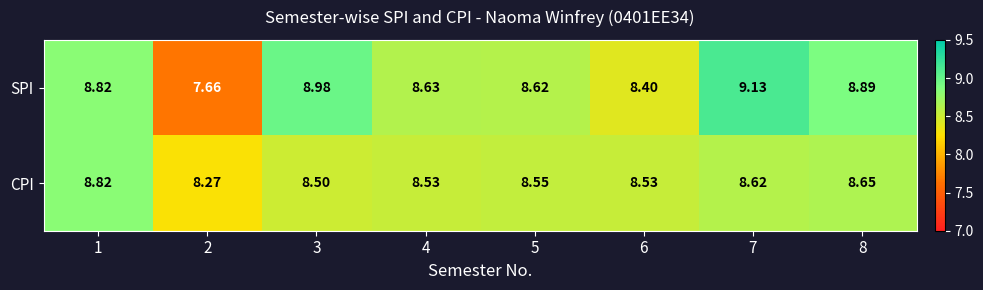

Which series changed the most between 7 and 8?

SPI